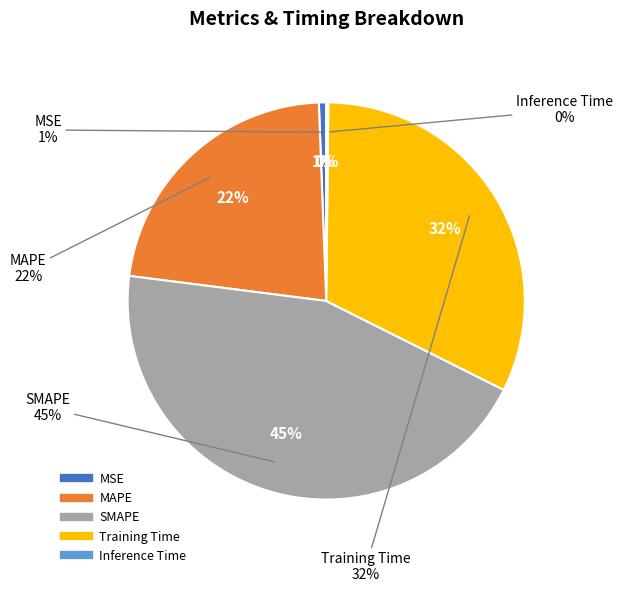

Between Inference Time and MAPE, which is larger?

MAPE